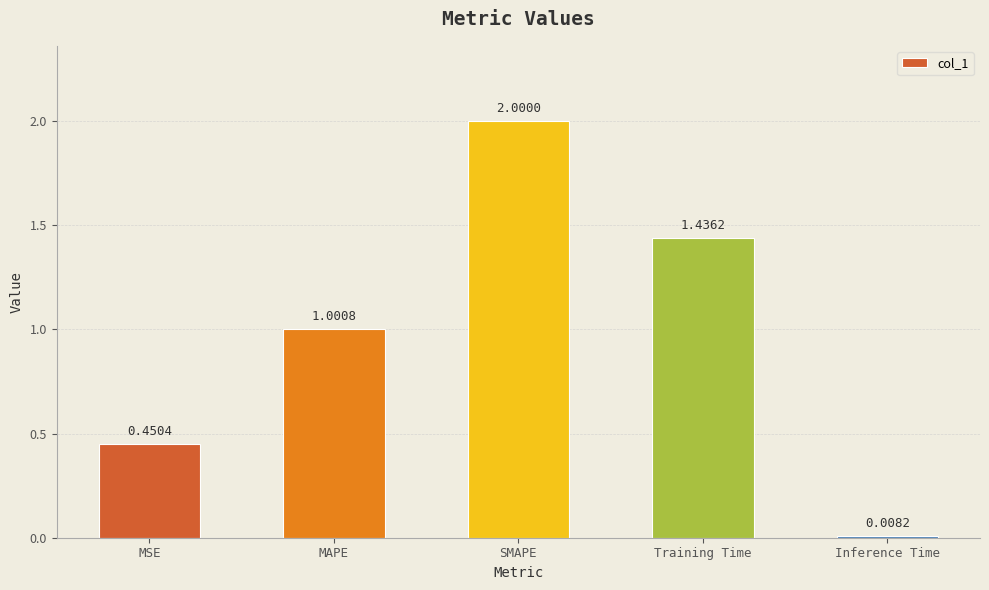

The chart shows a value of 1.0 at MAPE. True or false?

True